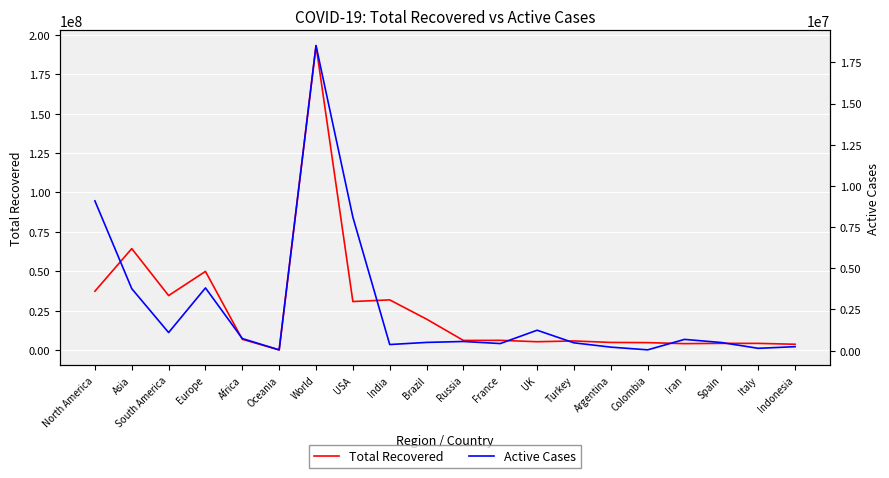

List the series in order of their overall mean, highest first.

Total Recovered, Active Cases